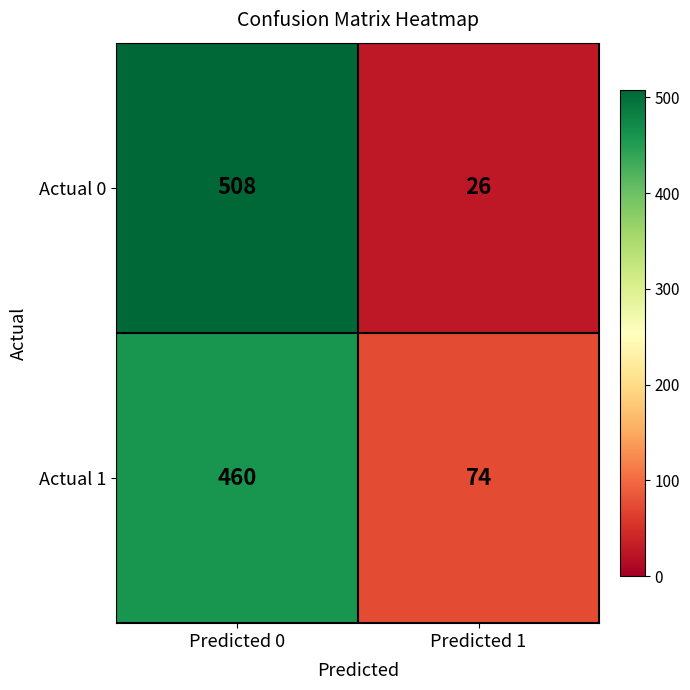

Is the value of Actual 1 at Predicted 1 greater than the value of Actual 0 at Predicted 1?

Yes